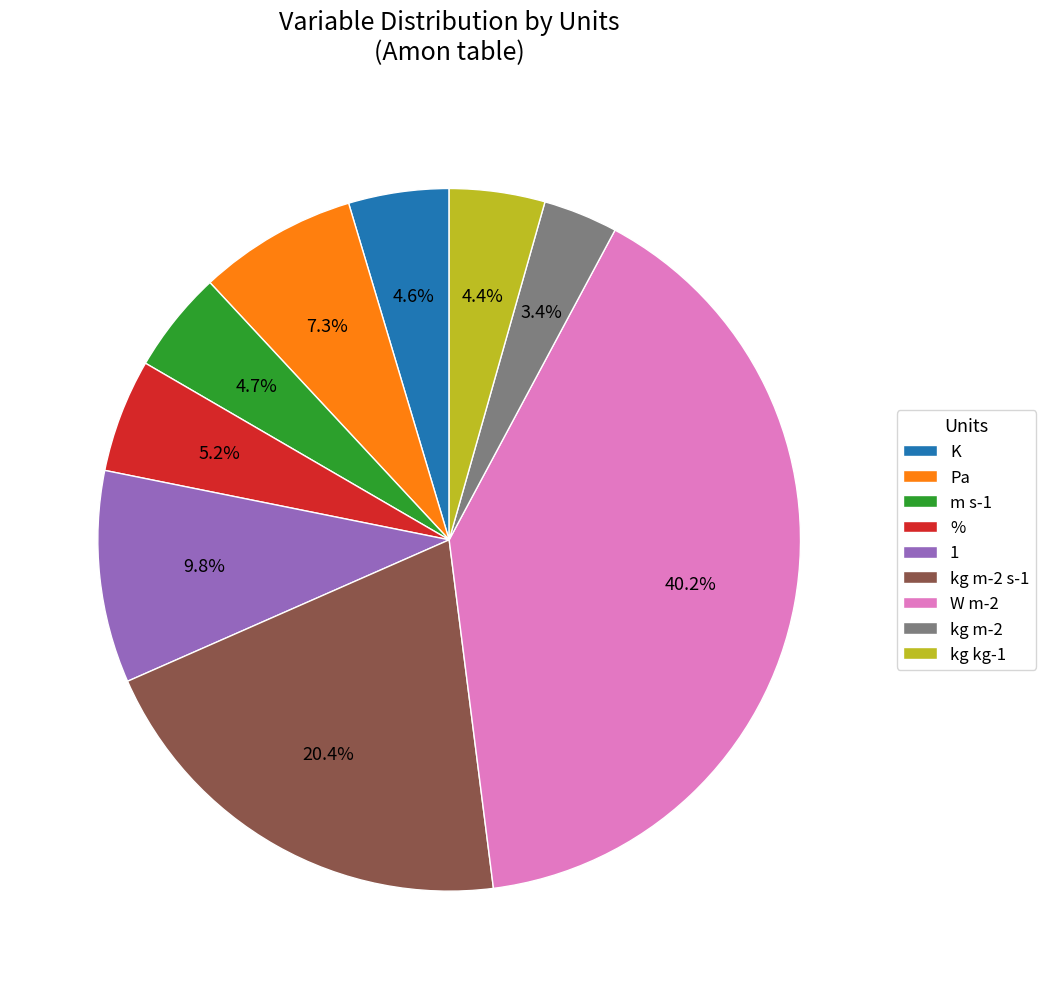

How many slices are in this pie chart?

9